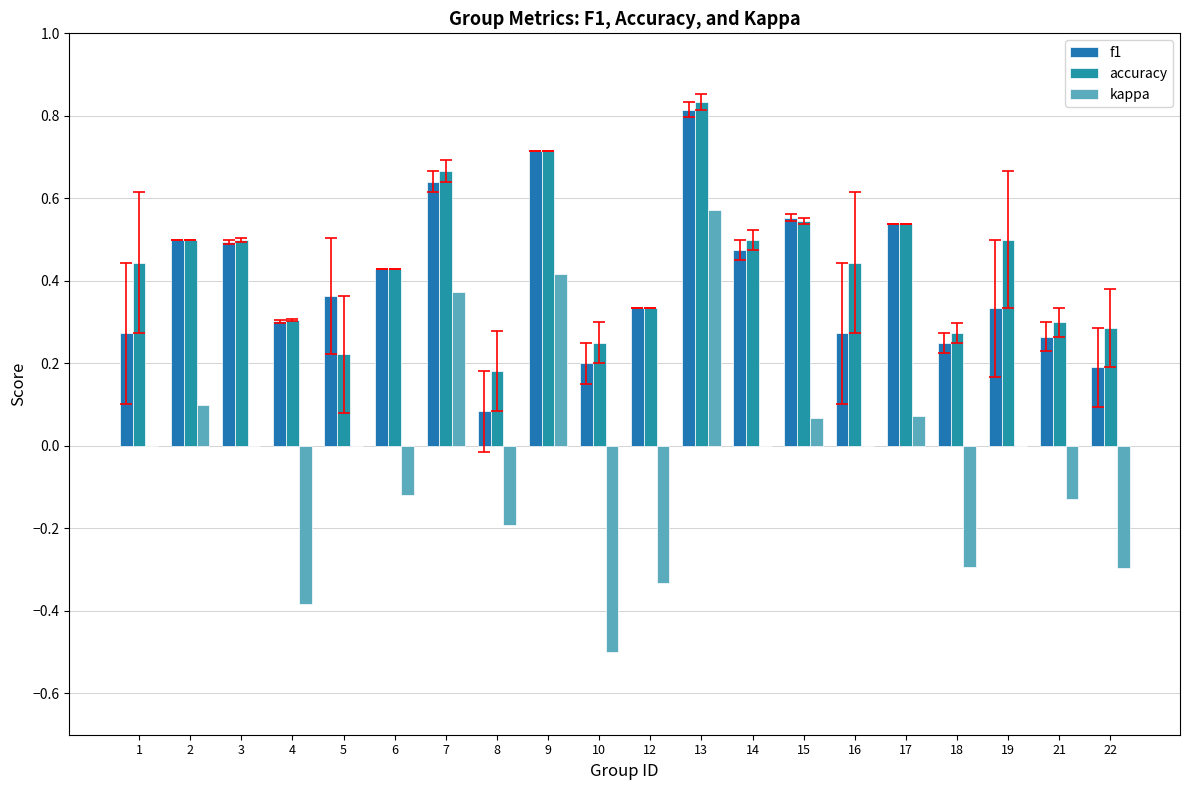

The kappa series shows -0.3 at 18. True or false?

True